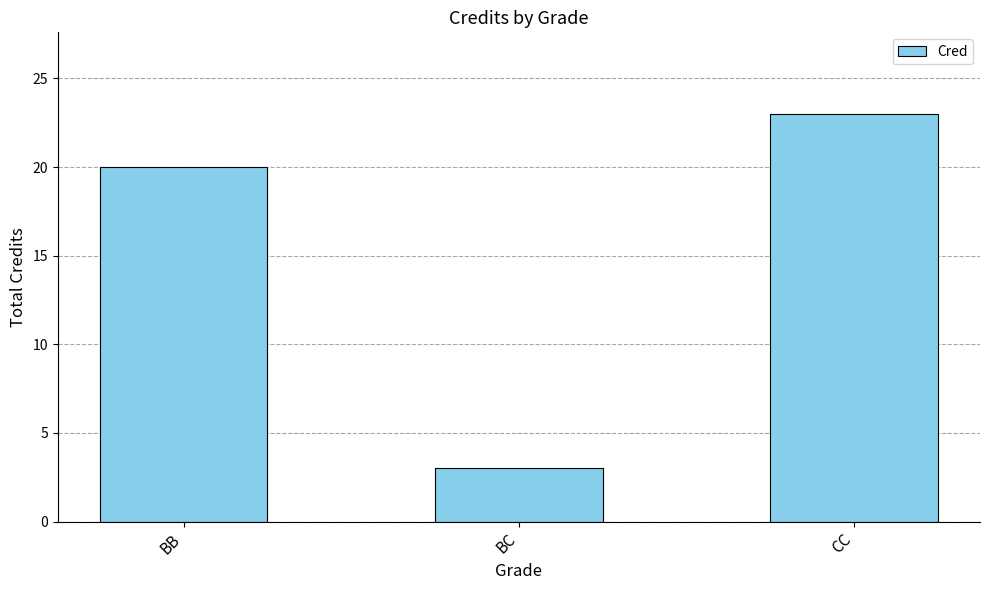

Reading right to left, list all the values displayed in this chart.

CC=23	BC=3	BB=20